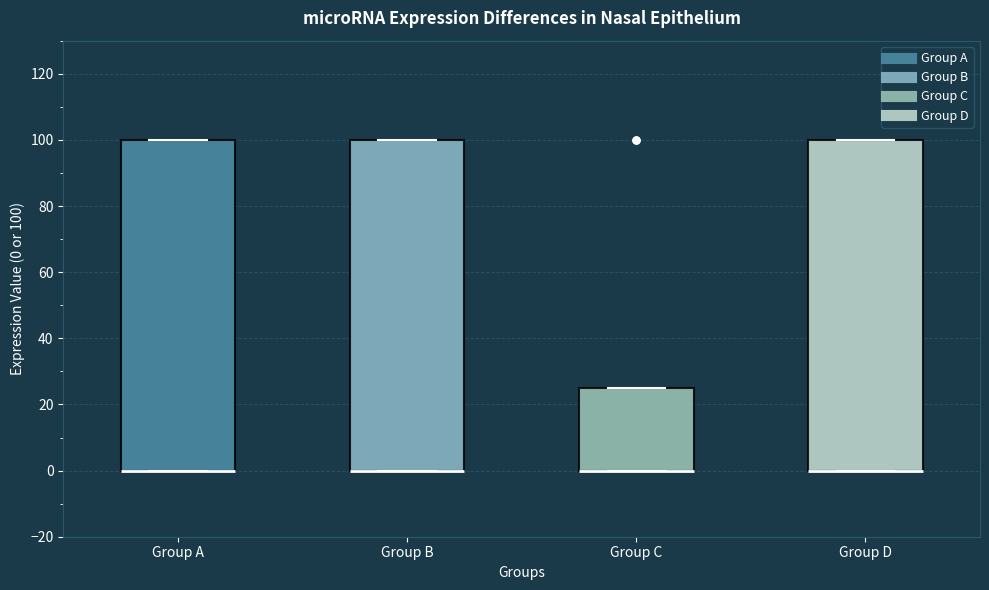

Reading left to right, transcribe this box plot: for each box, give where its median line is, the range the box spans, and where its two whiskers end, as read against the y-axis. The values are not printed on the chart, so give them approximately, as read against the axis.

Group A: median 0 (drawn on the box's lower edge), box 0 to 100, whiskers 0 to 100
Group B: median 0 (drawn on the box's lower edge), box 0 to 100, whiskers 0 to 100
Group C: median 0 (drawn on the box's lower edge), box 0 to 26, whiskers 0 to 26
Group D: median 0 (drawn on the box's lower edge), box 0 to 100, whiskers 0 to 100